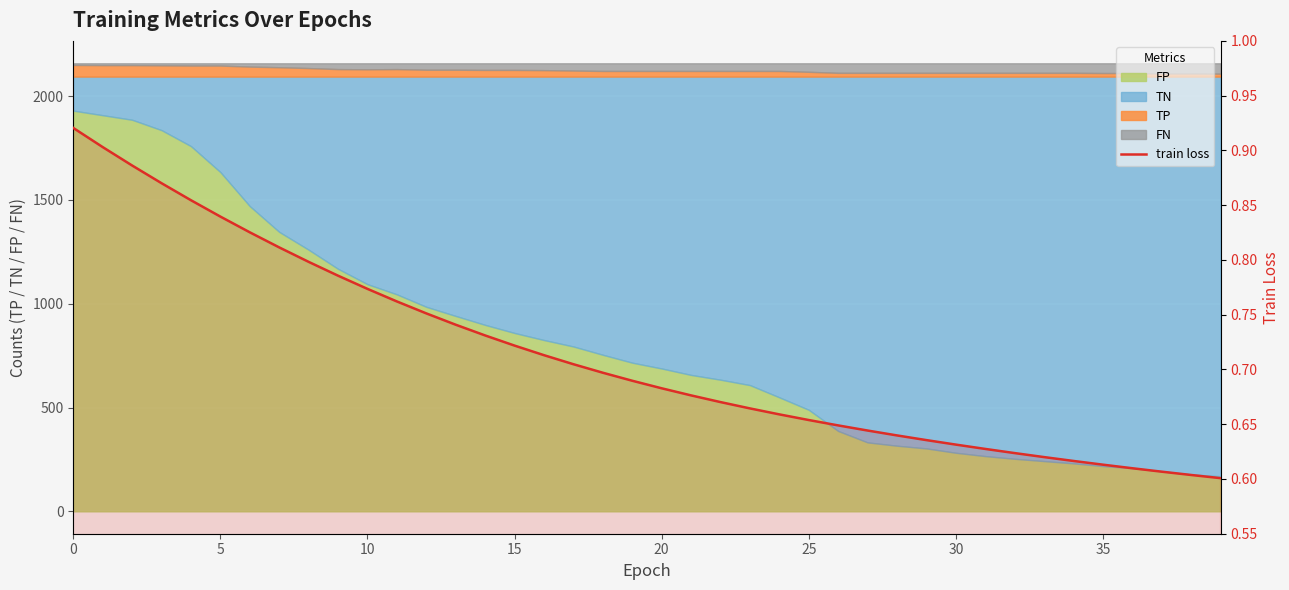

Which has a higher value, 35 or 23?

23